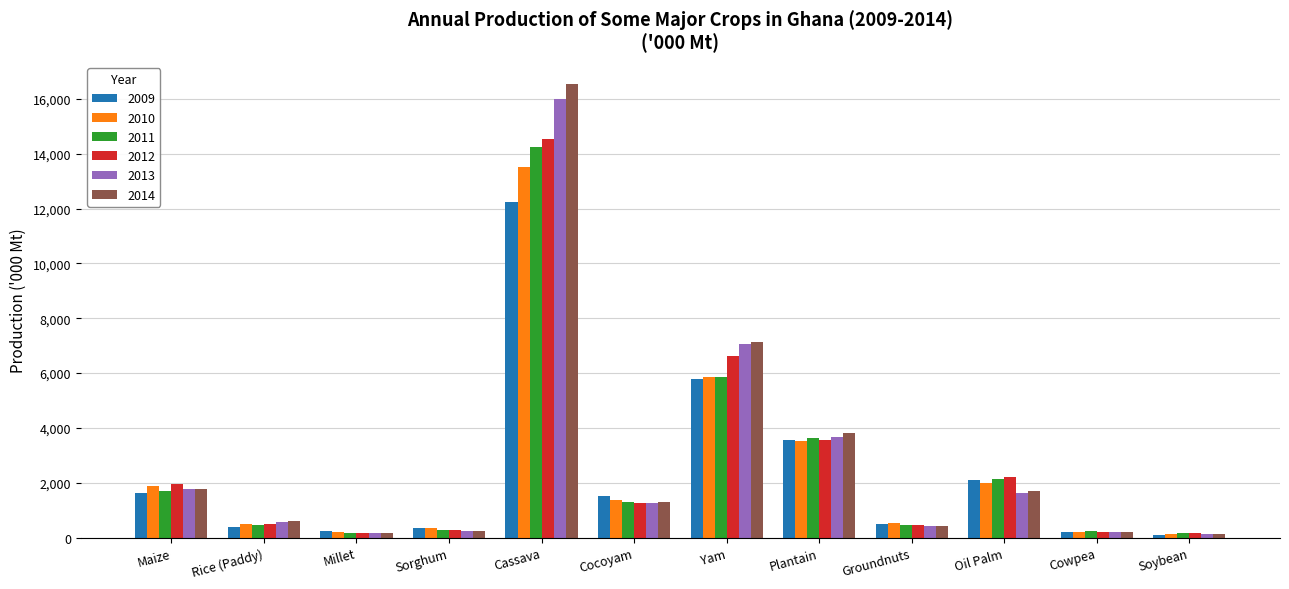

What is the greatest value displayed?

16523.7